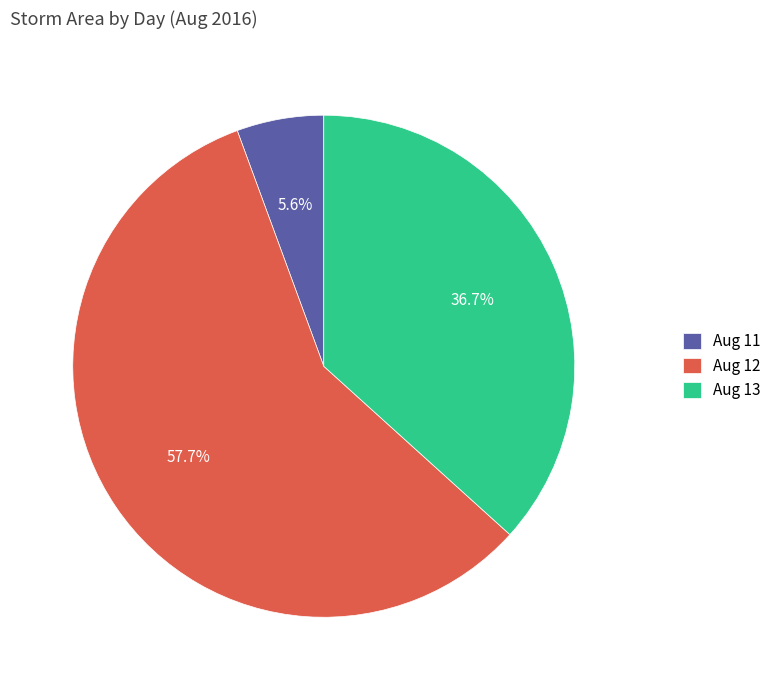

Rank the categories by value from lowest to highest.

Aug 11, Aug 13, Aug 12